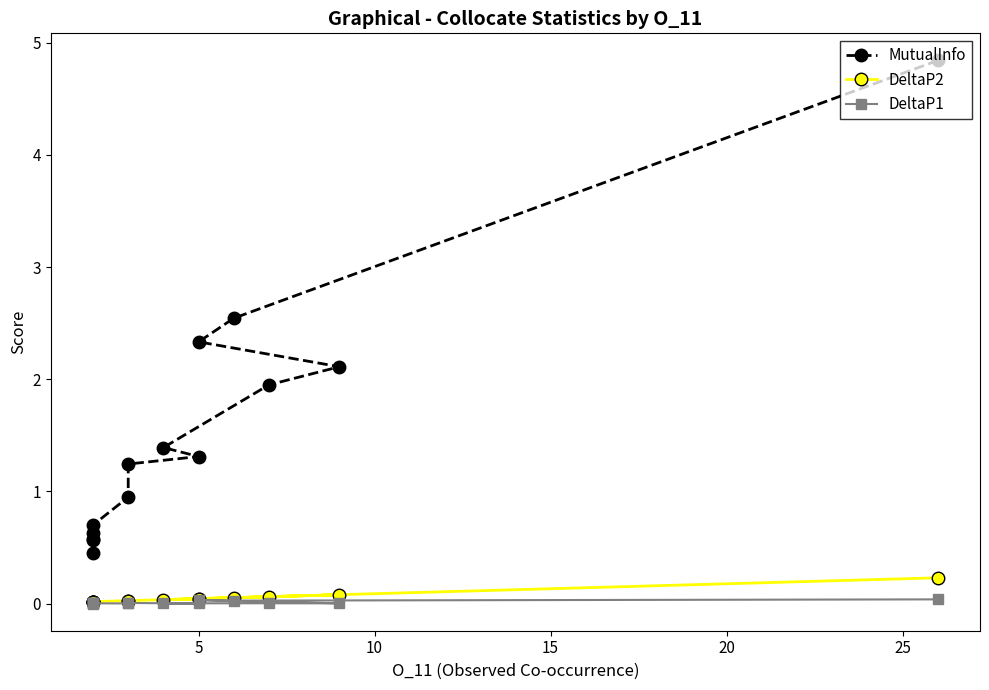

The DeltaP1 series shows 0.0 at 5. True or false?

True